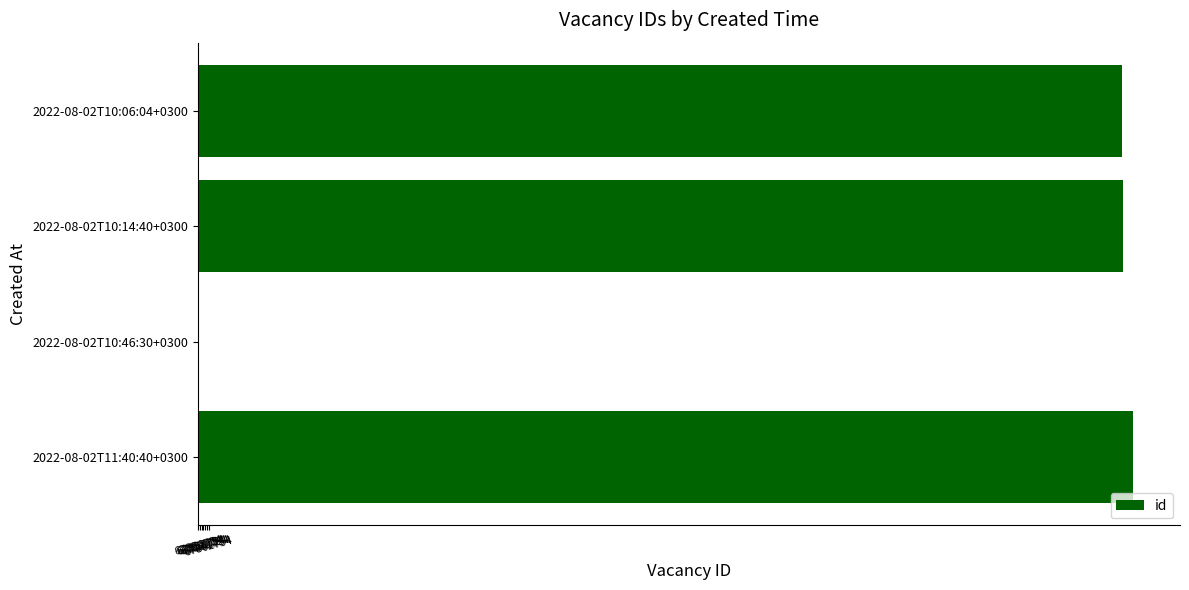

Are the bars horizontal?

Yes